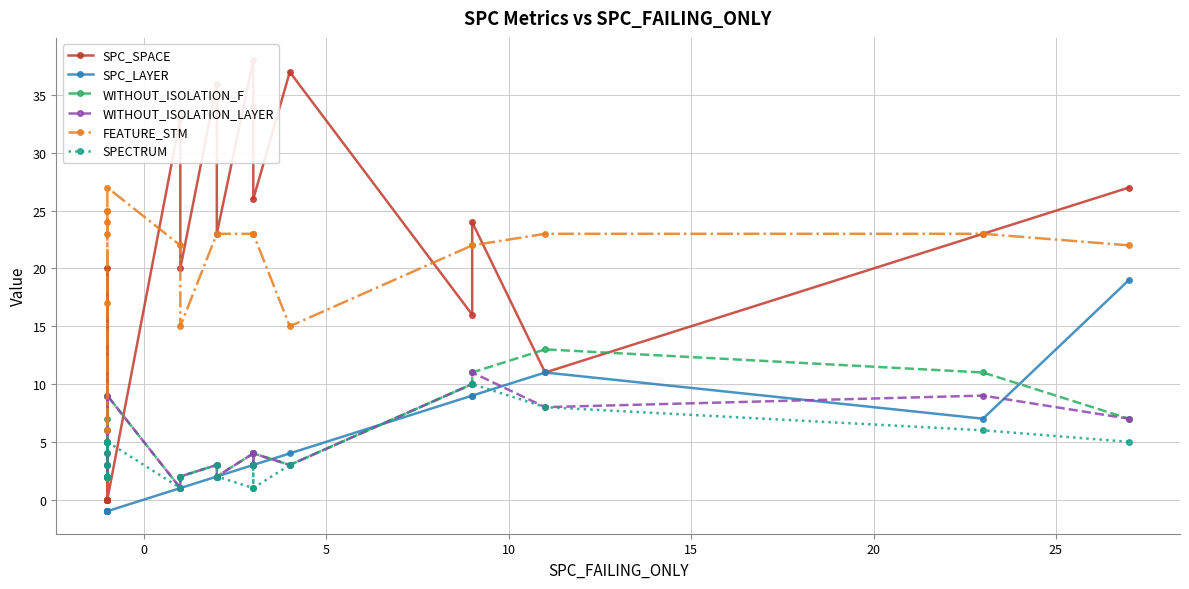

Which series has the largest range (max minus min)?

SPC_SPACE